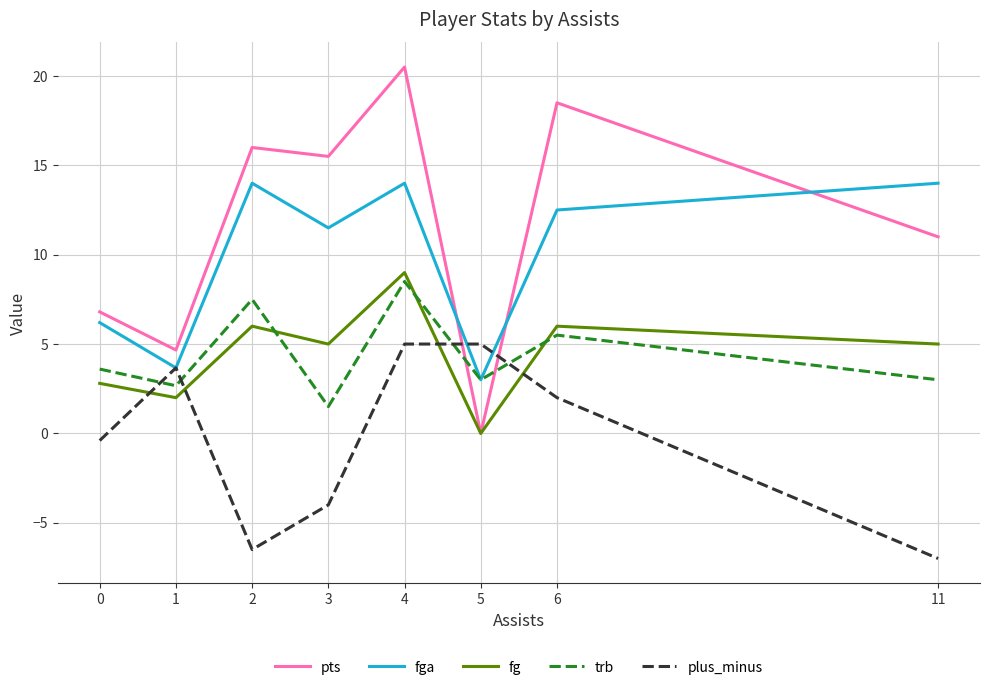

What is the greatest value displayed?

20.5